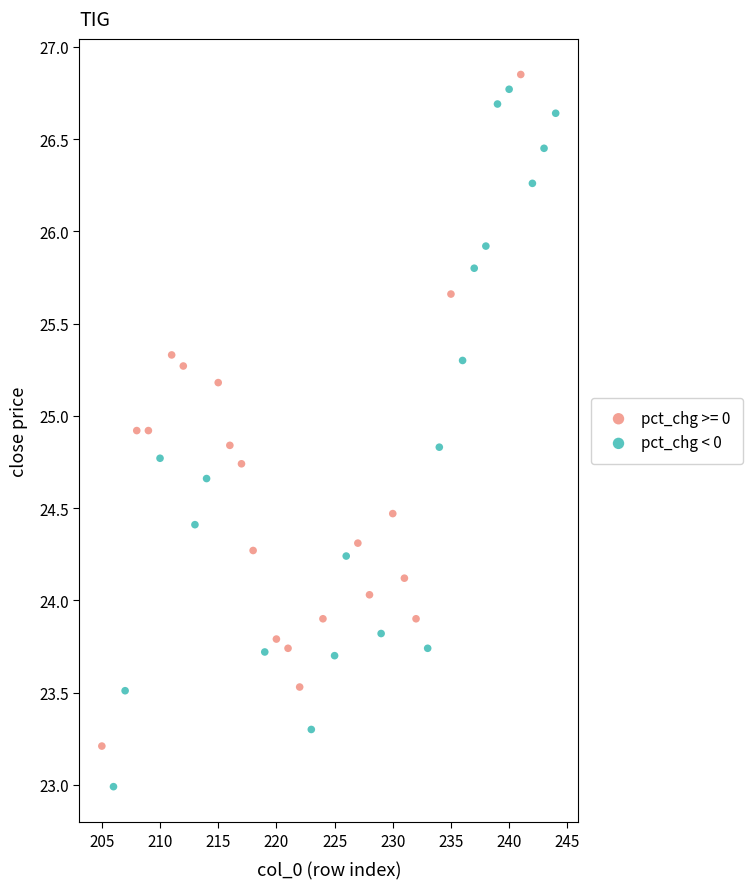

Which series reaches the minimum Y coordinate?

pct_chg < 0